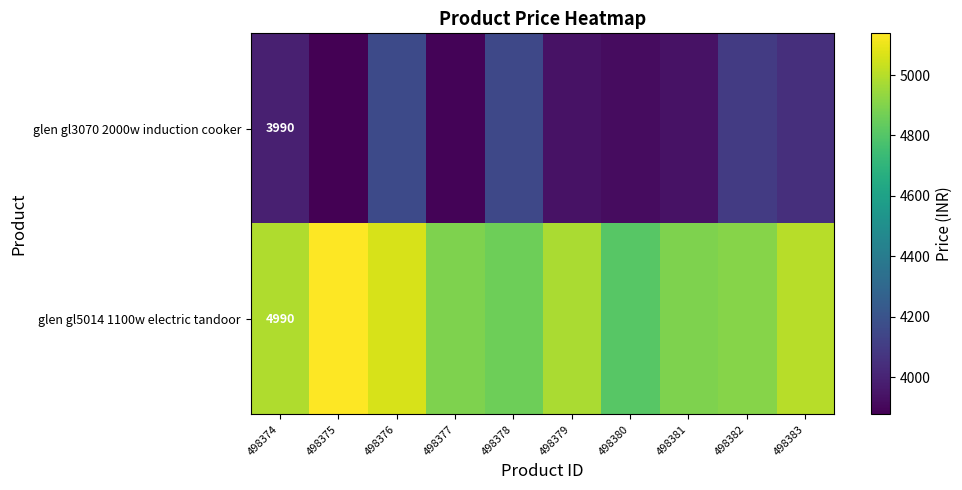

True or false: glen gl3070 2000w induction cooker has a value of 3990 at 498374.

True